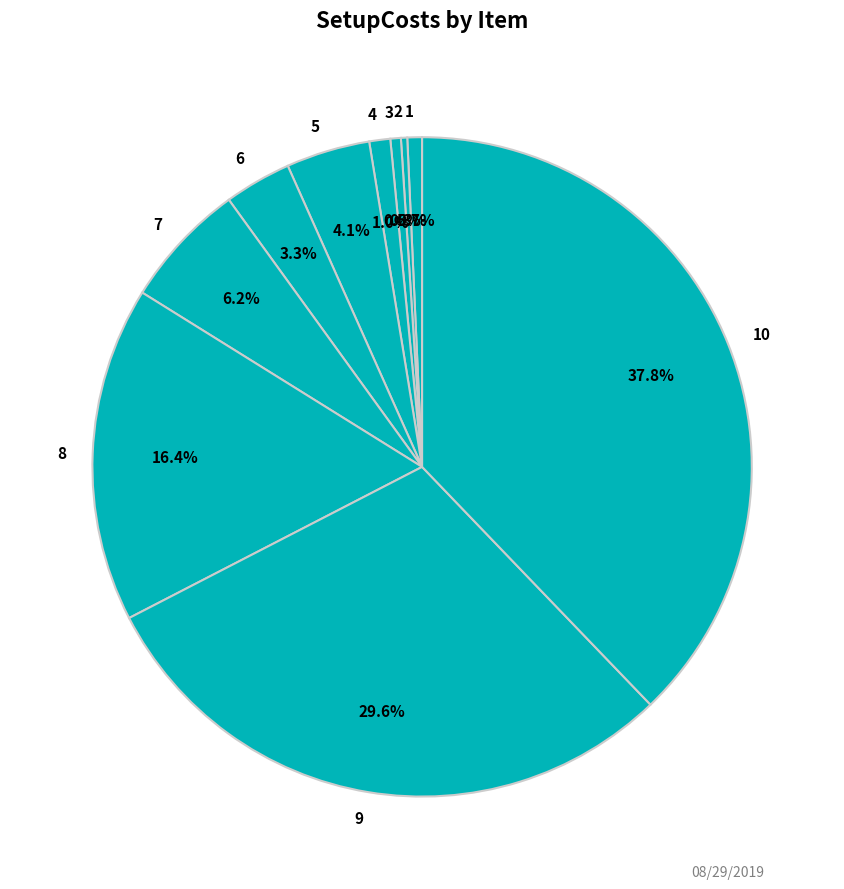

Count the number of slices in the pie.

10